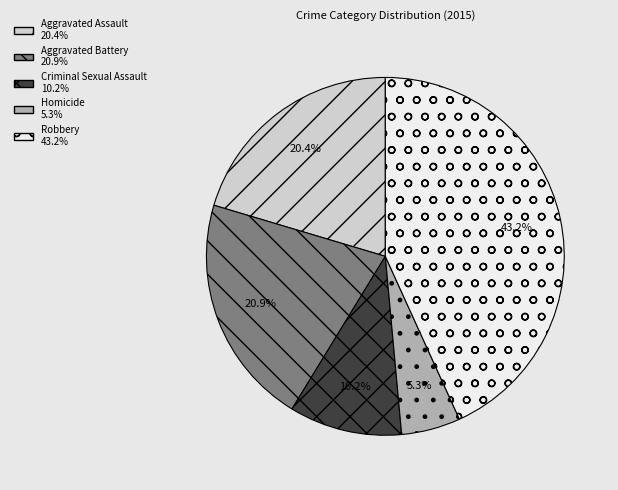

The Criminal Sexual Assault slice represents 1% of the pie. True or false?

False